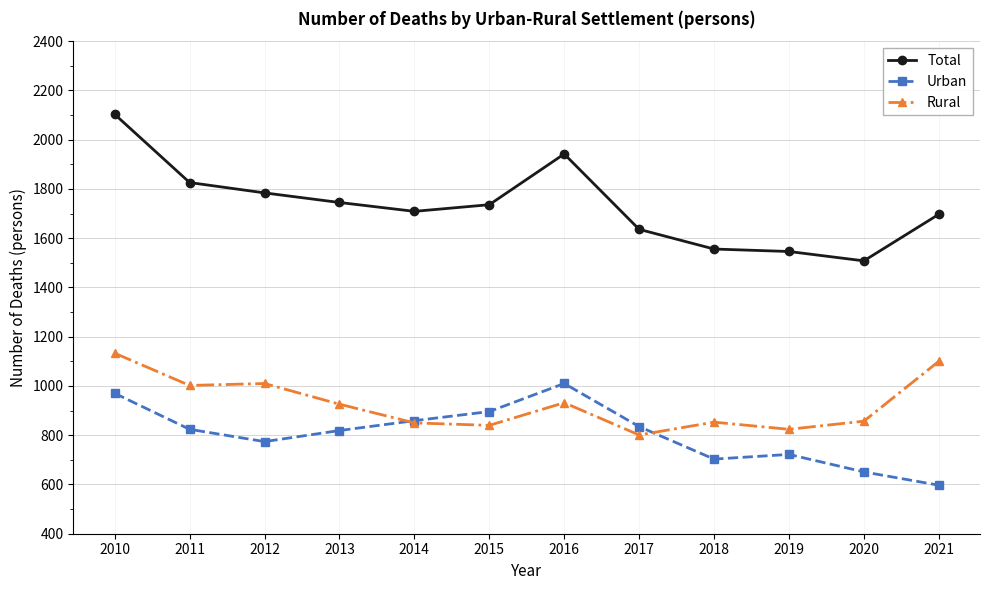

True or false: Total and Urban intersect in this chart.

False